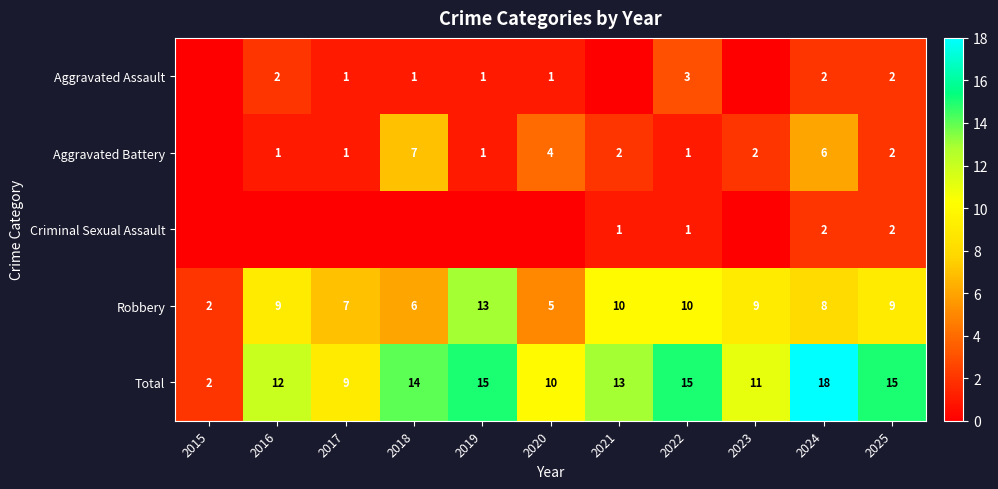

At which label is Total closest to 10?

2020